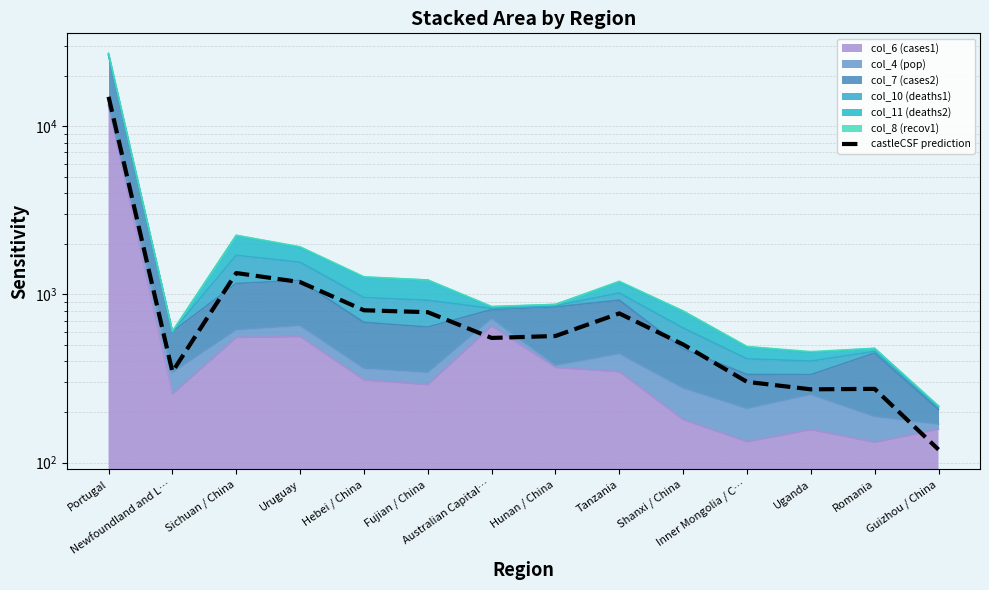

Reading right to left, transcribe all the data shown in this chart.

Guizhou / China=119.4	Romania=274.3	Uganda=272.6	Inner Mongolia / C…=302.0	Shanxi / China=503.9	Tanzania=771.6	Hunan / China=566.2	Australian Capital…=551.2	Fujian / China=784.4	Hebei / China=805.5	Uruguay=1185.2	Sichuan / China=1341.5	Newfoundland and L…=346.7	Portugal=15018.3